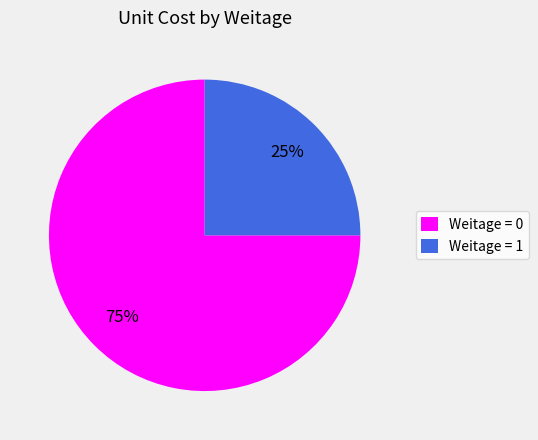

Is it true that Weitage = 0 is 75% of the pie?

True